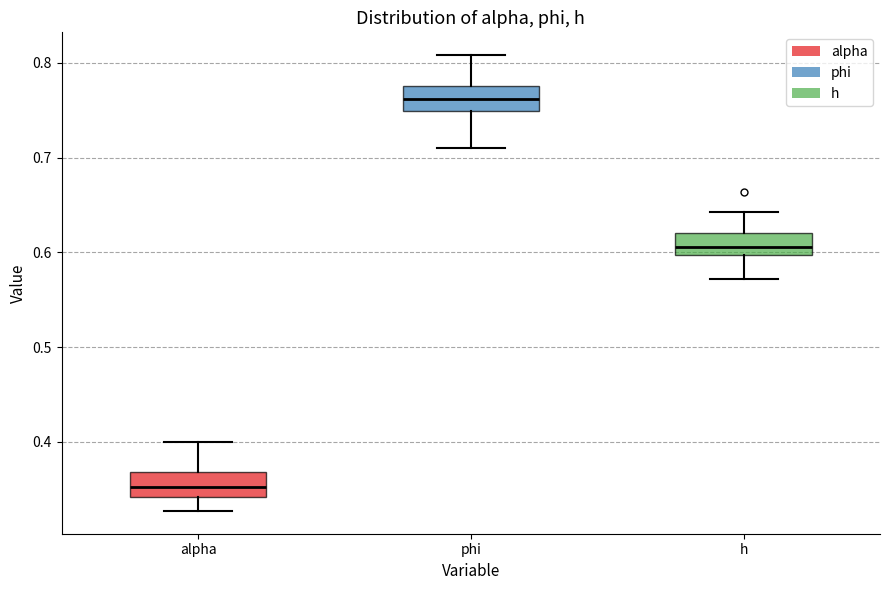

Reading left to right, read every box against the y-axis: the position of its median line, the range the box covers, and the ends of its whiskers. The values are not printed on the chart, so give them approximately, as read against the axis.

alpha: median 0.35, box 0.34 to 0.37, whiskers 0.33 to 0.40
phi: median 0.76, box 0.75 to 0.78, whiskers 0.71 to 0.81
h: median 0.61, box 0.60 to 0.62, whiskers 0.57 to 0.64